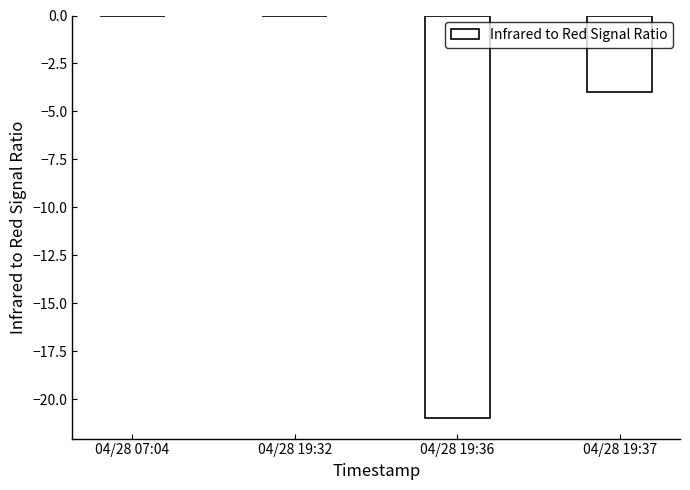

What is the sum of the values at 04/28 19:37 and 04/28 19:36?

-25